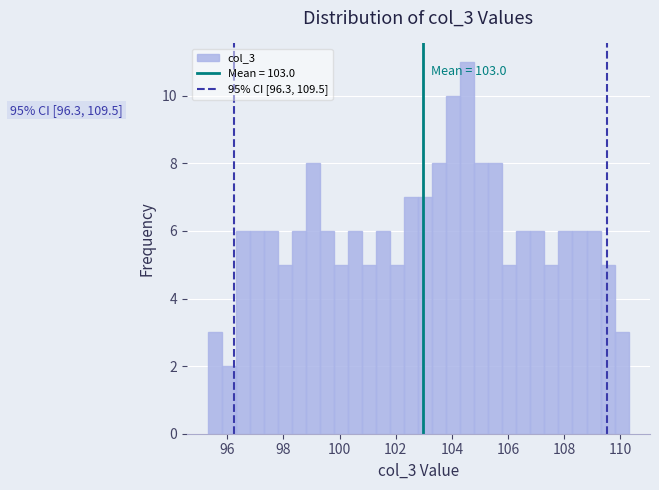

Around what value on the x-axis is the tallest bar? Give the approximate position of its centre, as read against the axis.

104.6